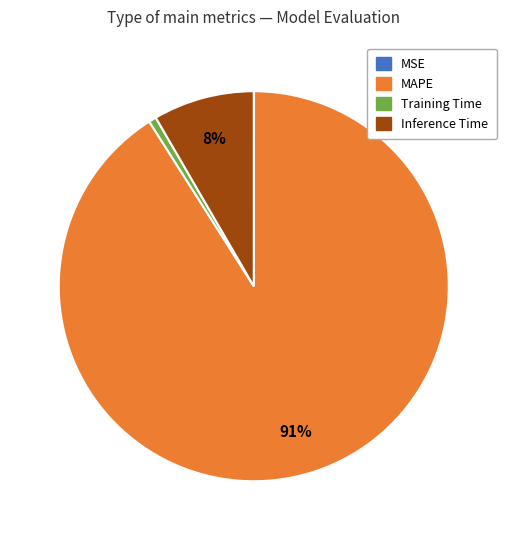

Which category has the biggest portion of the pie?

MAPE